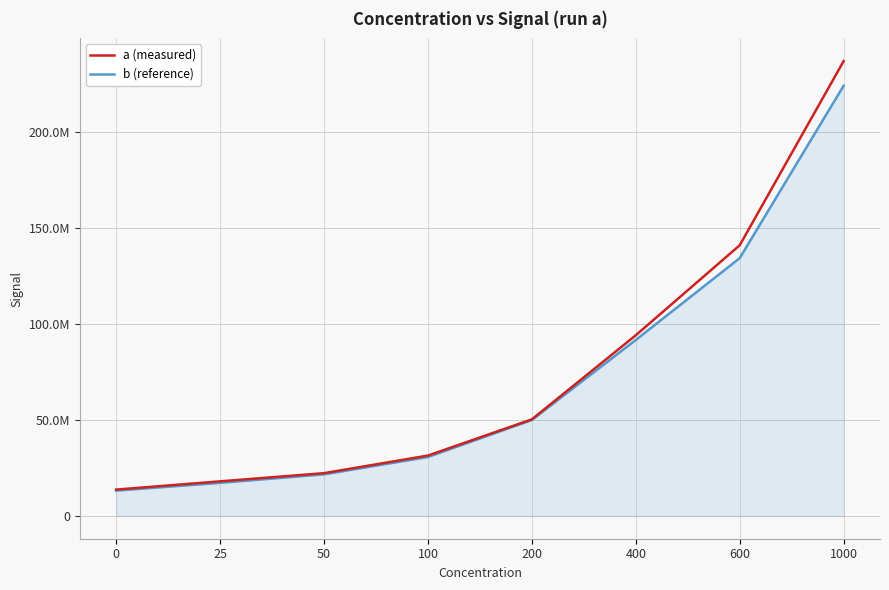

True or false: a (measured) has more than 0 points higher than both neighbors.

False